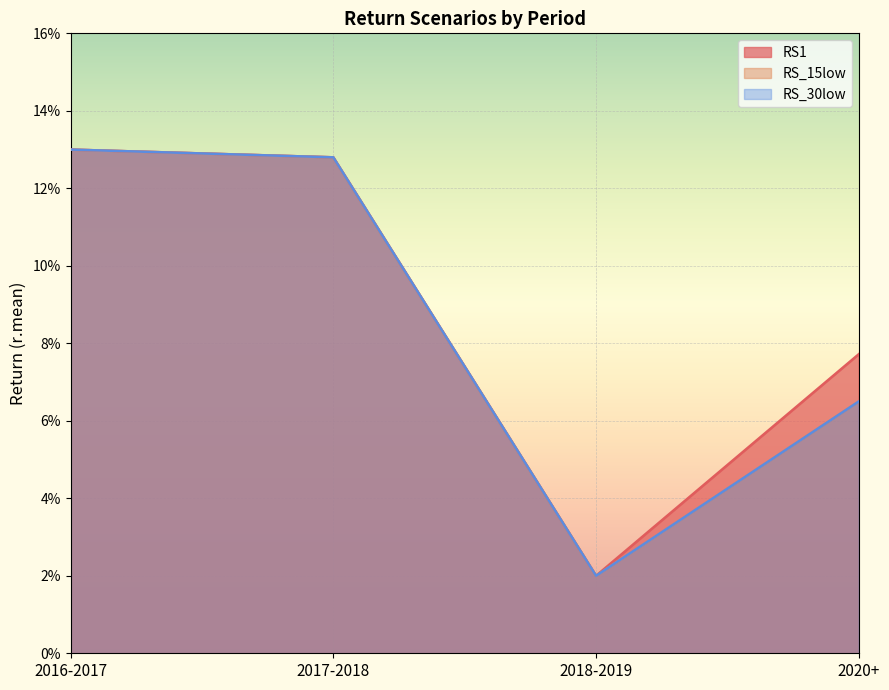

What is the difference between the second highest and minimum values in the RS1 series?

0.1